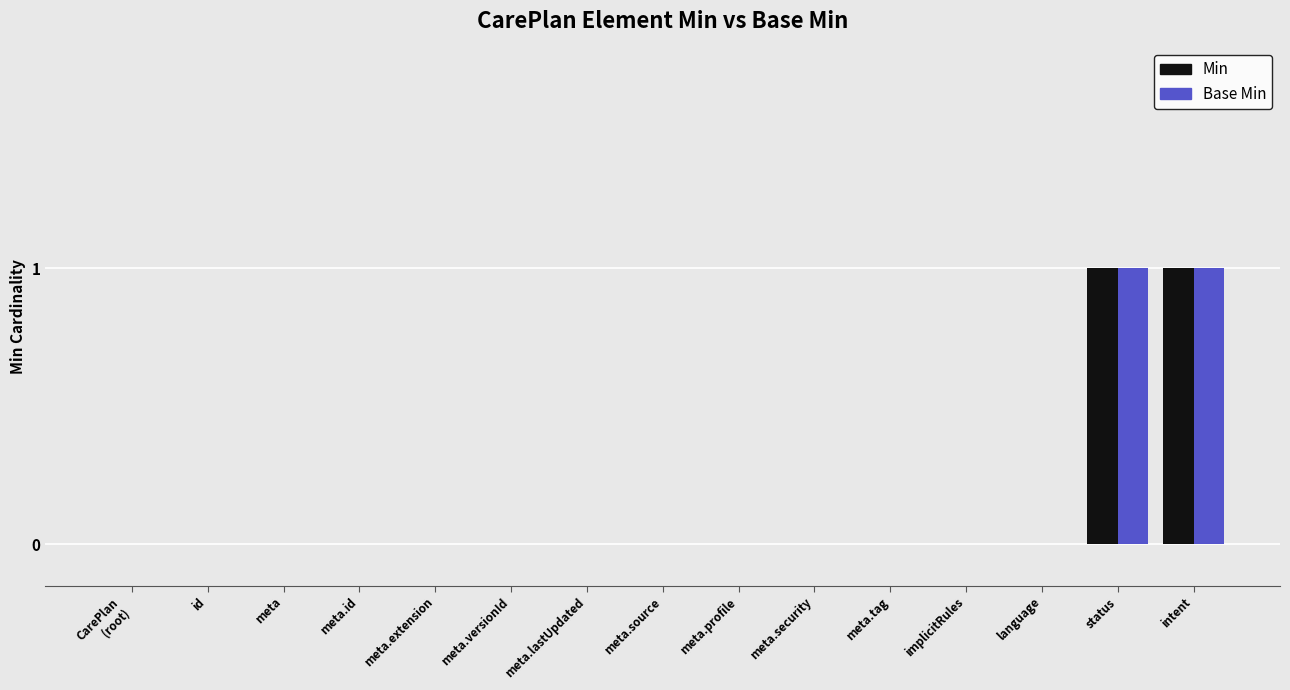

What is the highest value of the Base Min series?

1